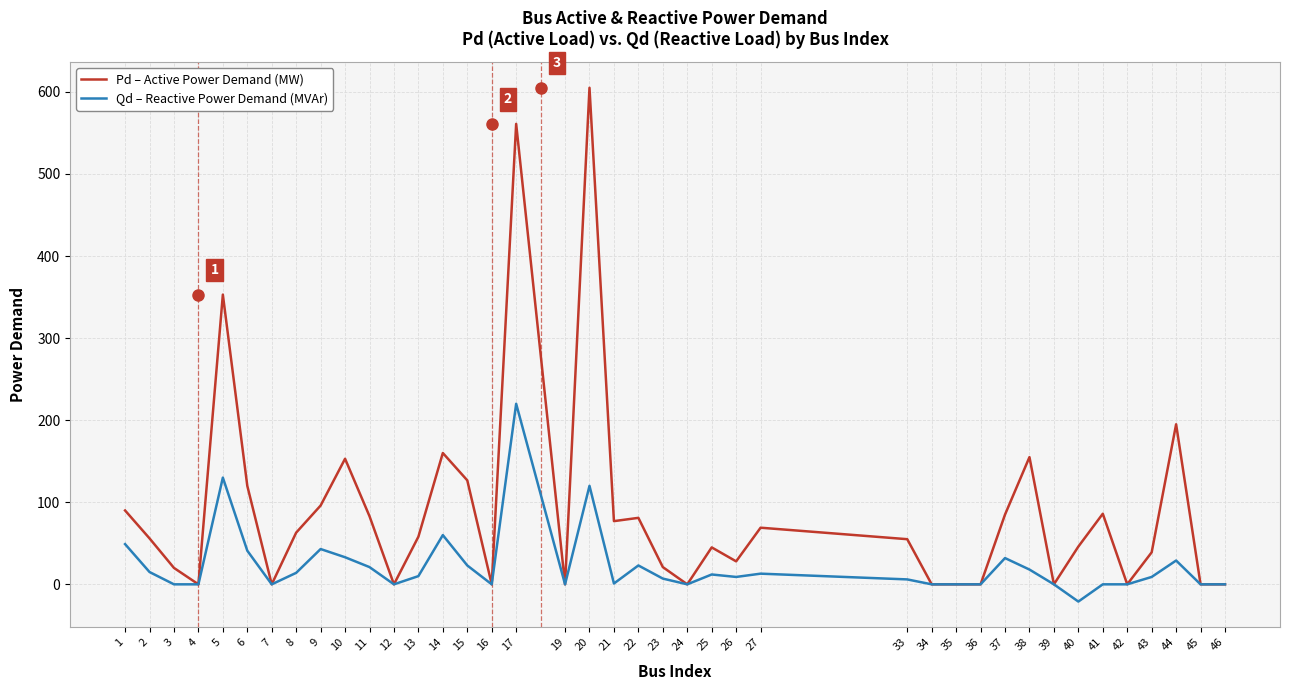

Which series changed the most between 5 and 40?

Pd – Active Power Demand (MW)